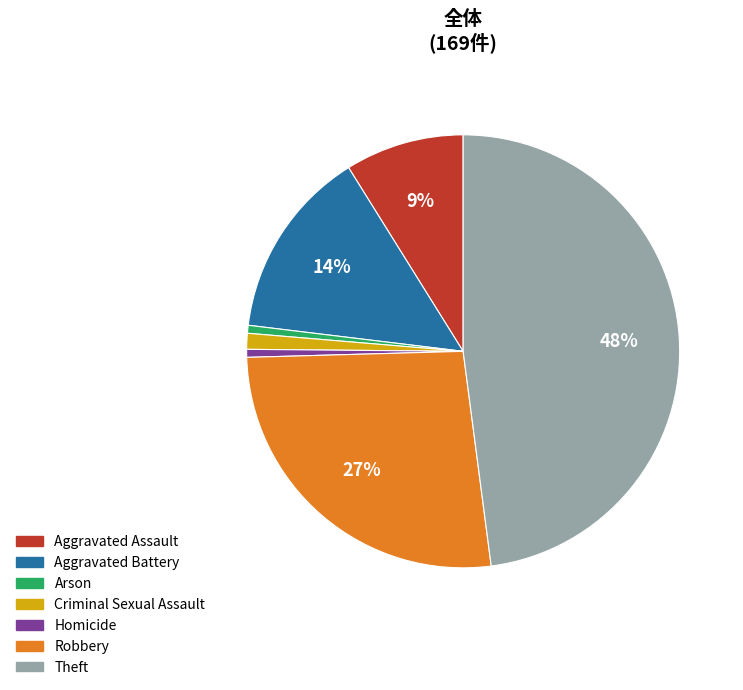

What is the ratio of the value at Aggravated Battery to the value at Theft?

0.3